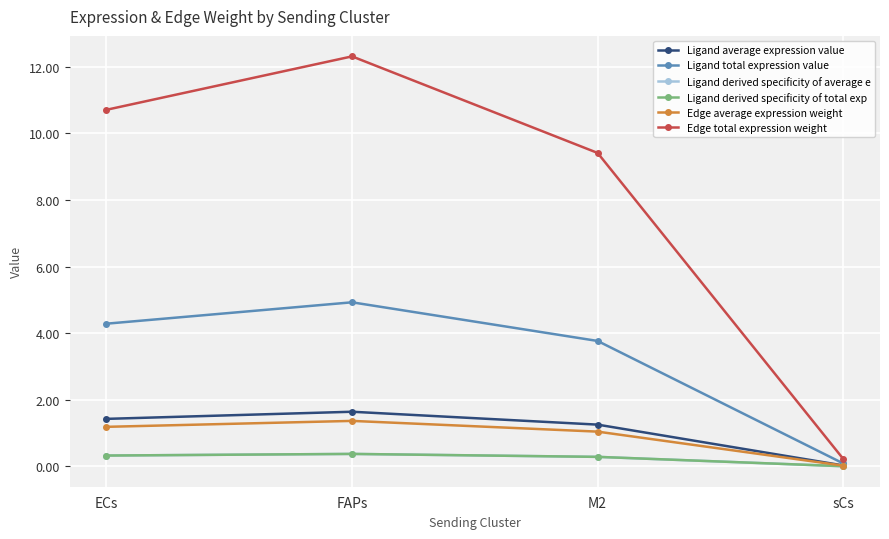

Is this an area chart (filled region under the line)?

No